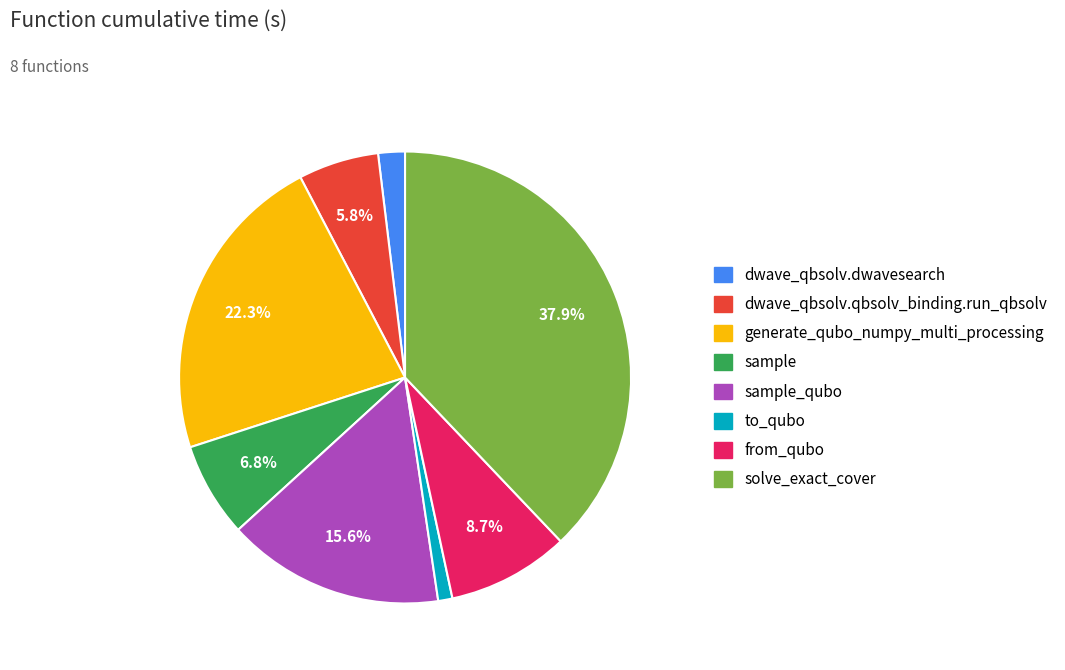

Is there any slice that represents more than half of the pie?

No